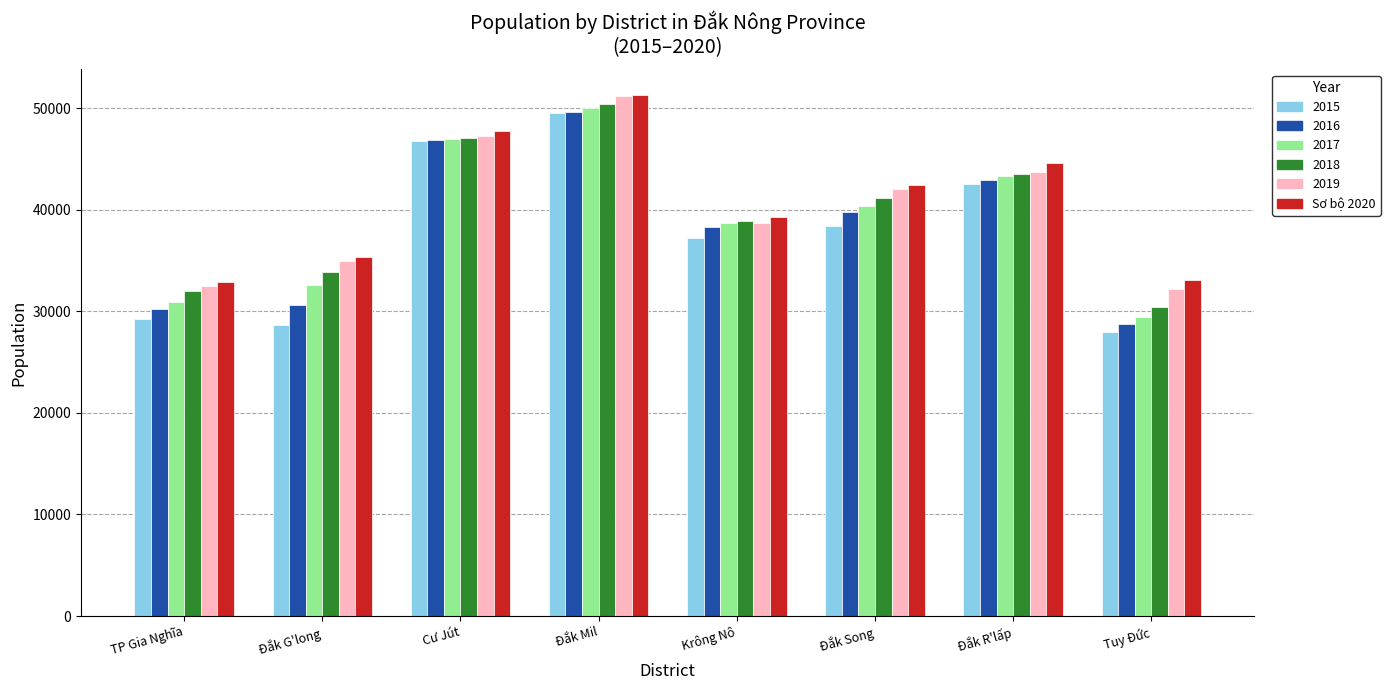

Read the 2015 value at TP Gia Nghĩa, to the nearest 50.

29200